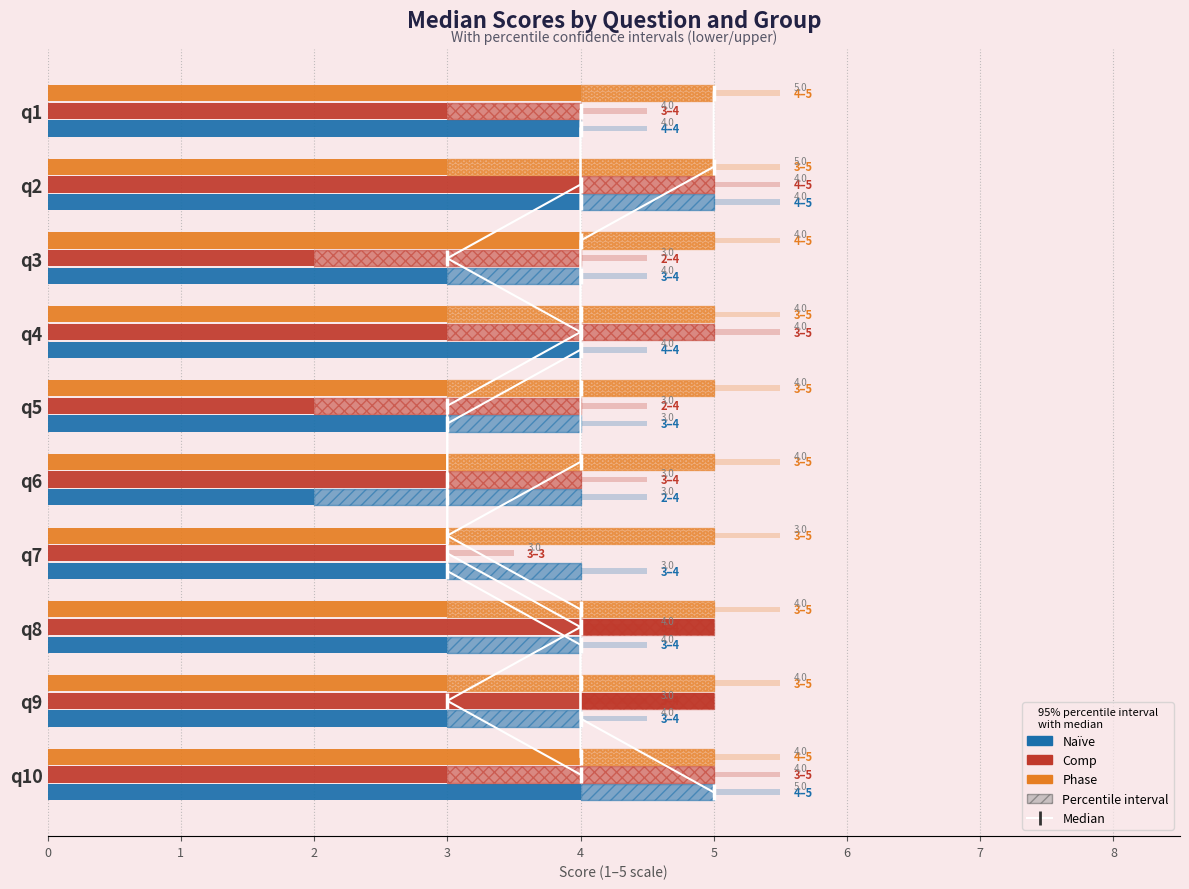

At how many categories does at least one series exceed 2?

10